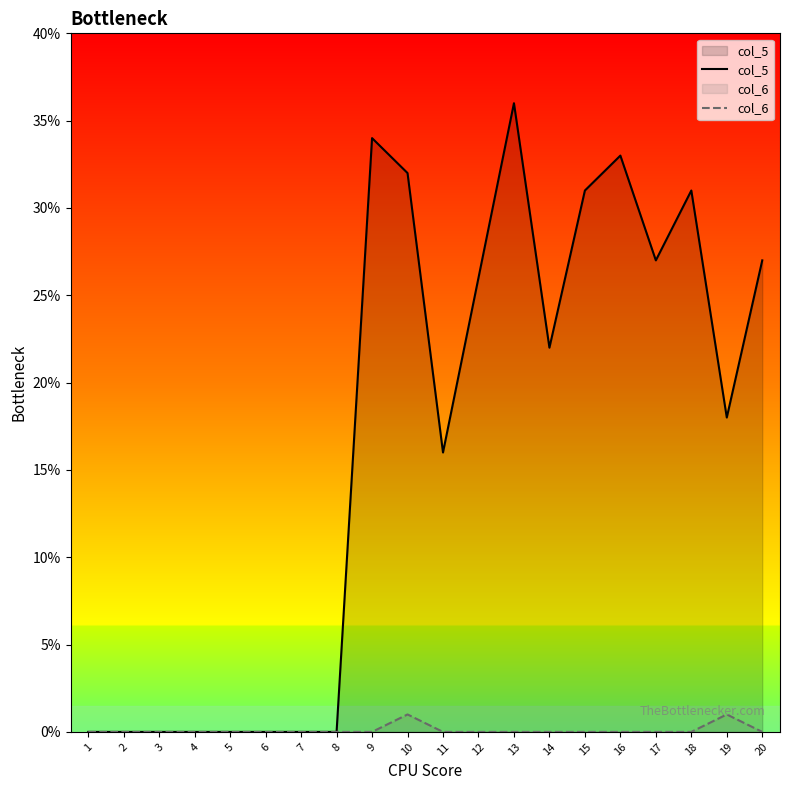

How many values in the col_5 series exceed 22?

9